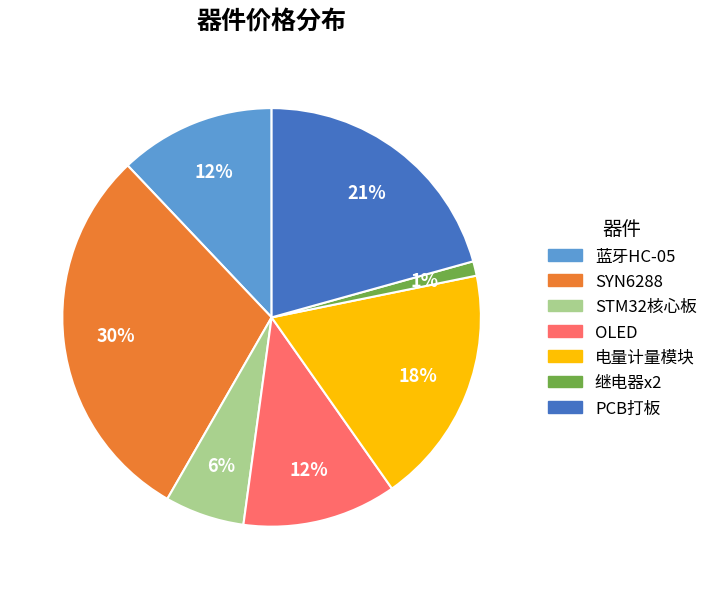

Is 电量计量模块 the majority of the pie?

No